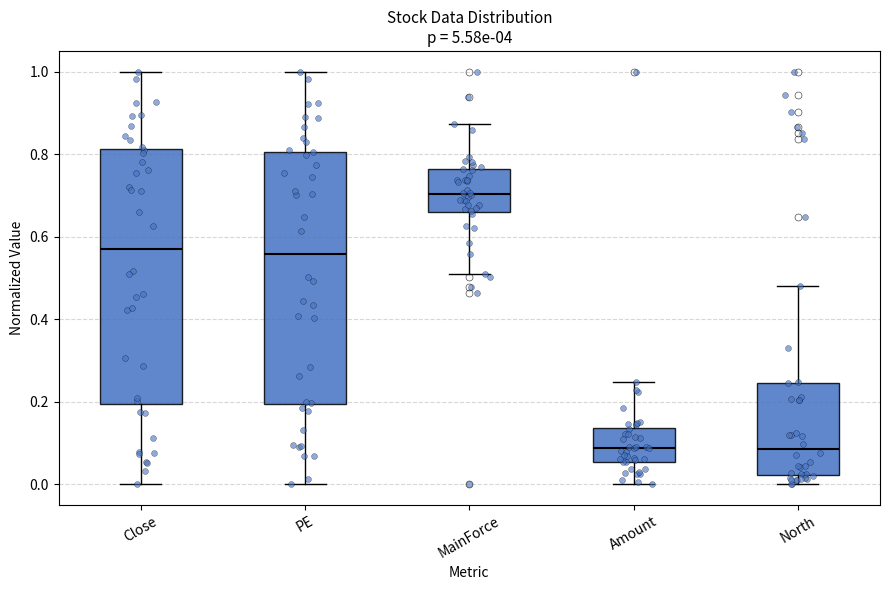

Reading left to right, read every box against the y-axis: the position of its median line, the range the box covers, and the ends of its whiskers. The values are not printed on the chart, so give them approximately, as read against the axis.

Close: median 0.58, box 0.20 to 0.82, whiskers 0.00 to 1.00
PE: median 0.56, box 0.20 to 0.80, whiskers 0.00 to 1.00
MainForce: median 0.70, box 0.66 to 0.76, whiskers 0.52 to 0.88
Amount: median 0.08, box 0.06 to 0.14, whiskers 0.00 to 0.24
North: median 0.08, box 0.02 to 0.24, whiskers 0.00 to 0.48